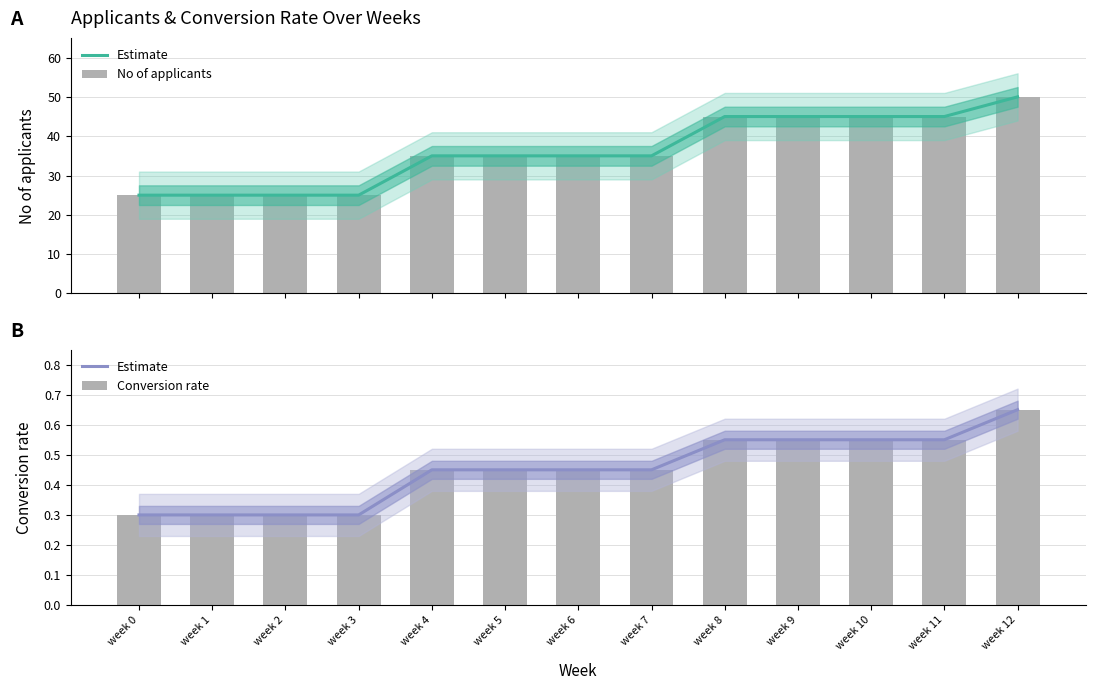

Count the No of applicants values in the range 25 to 45.

12